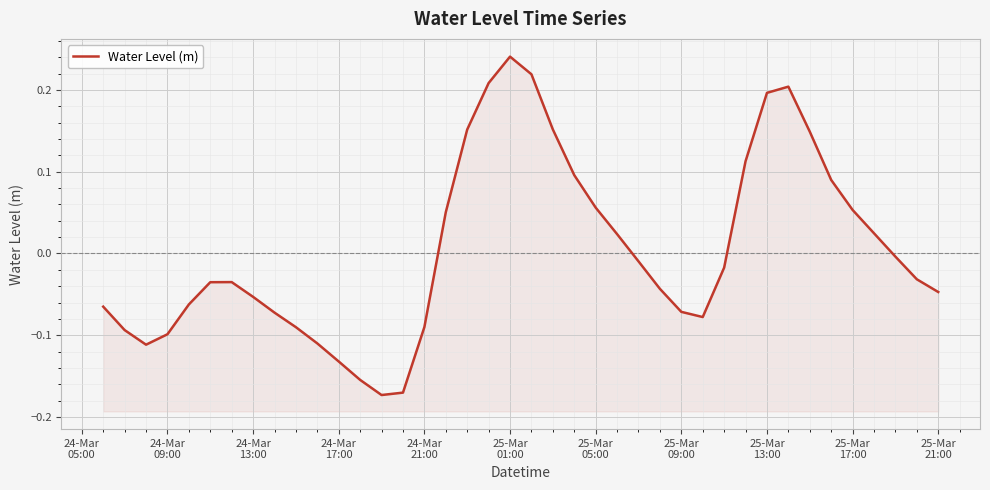

True or false: the data has more than 1 interior local peaks.

True